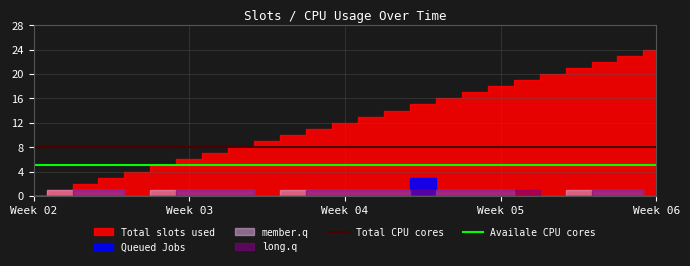

True or false: Availale CPU cores and Total CPU cores intersect in this chart.

False